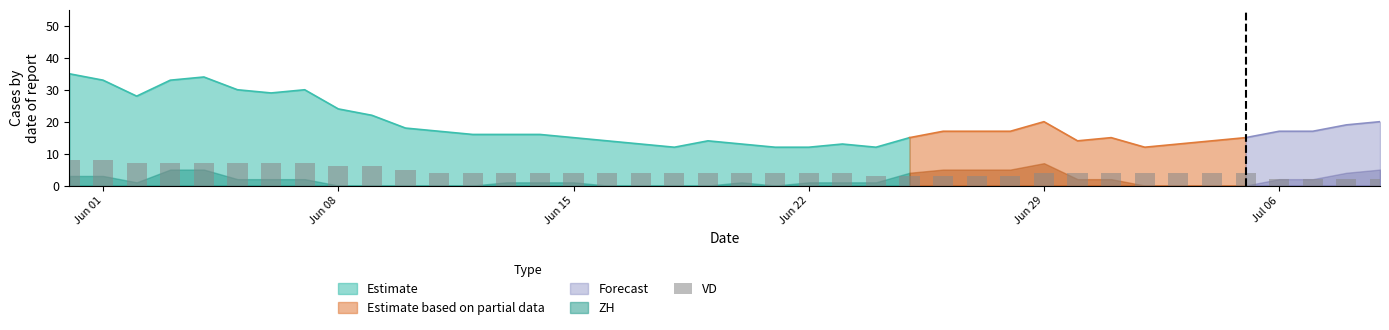

The Estimate series shows 15 at Jun 15. True or false?

True